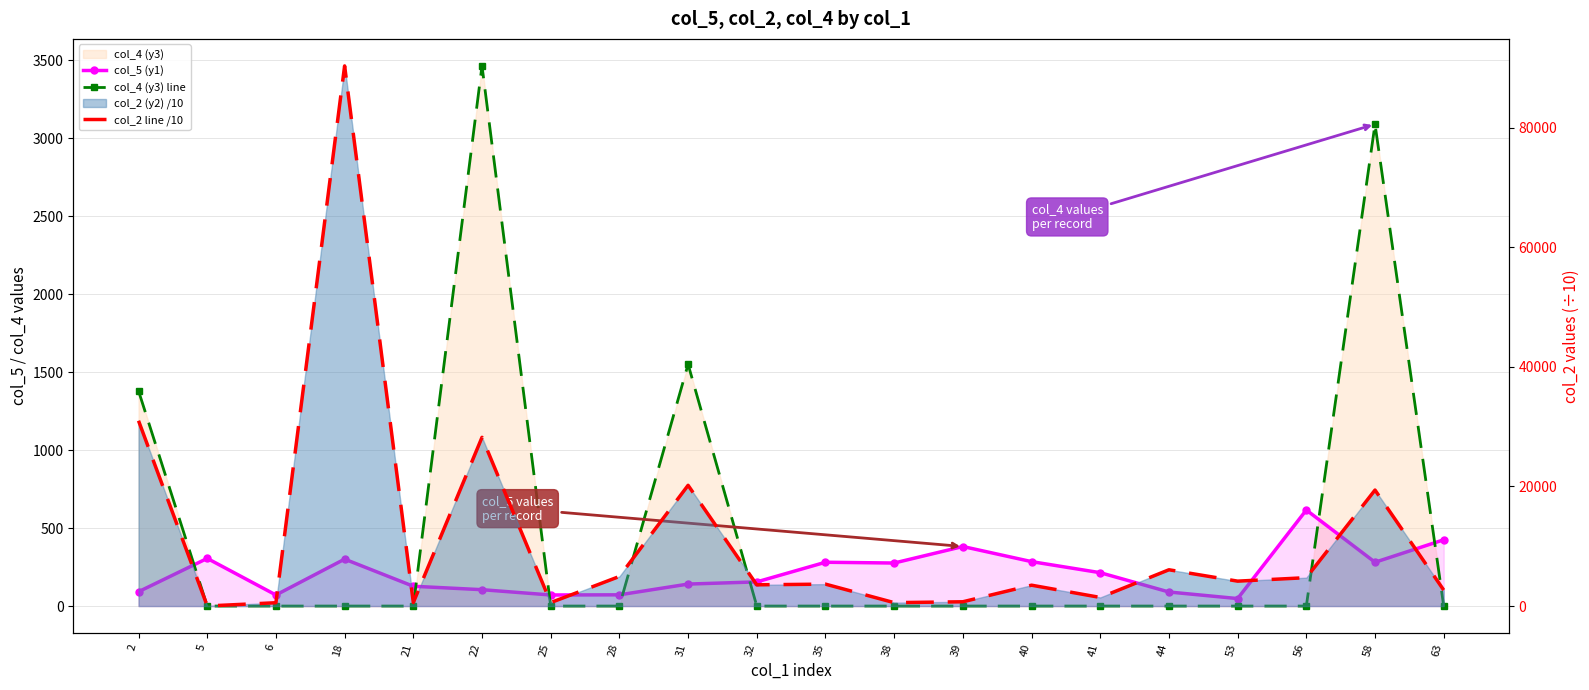

What is the average value of the col_2 line /10 series?

11346.9